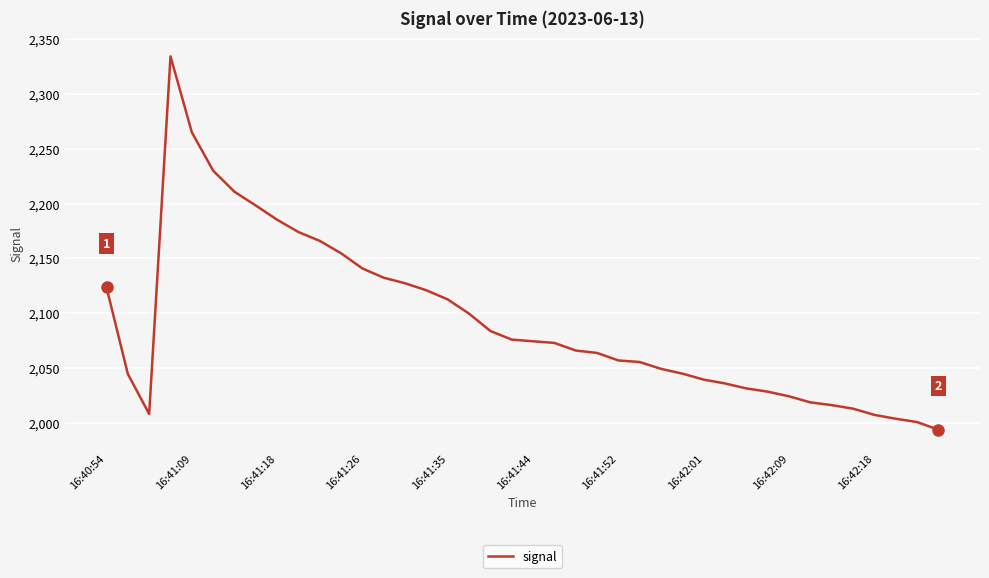

What is the difference between the maximum and minimum values?

340.0